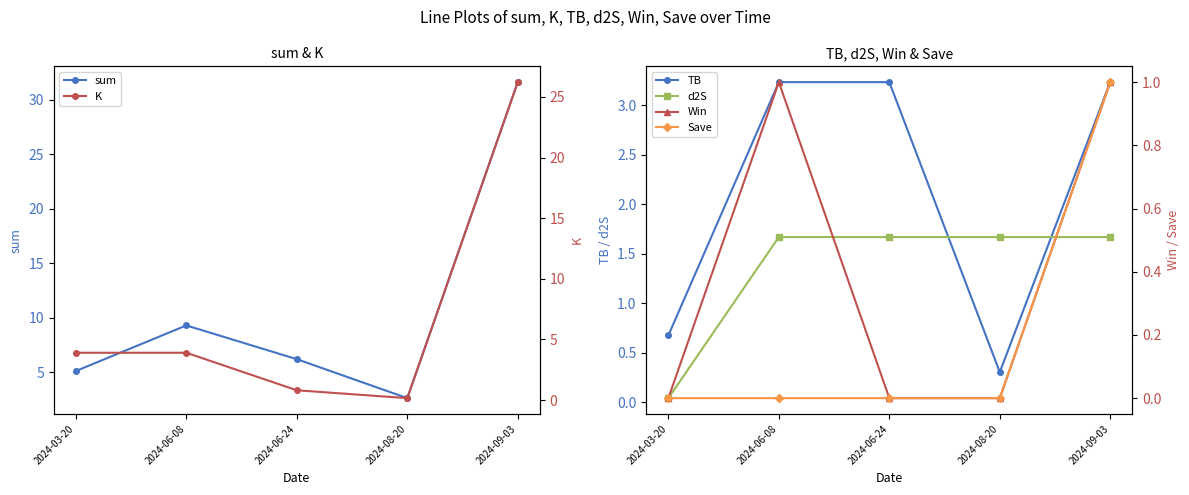

Read the Win value at 2024-09-03.

1.0